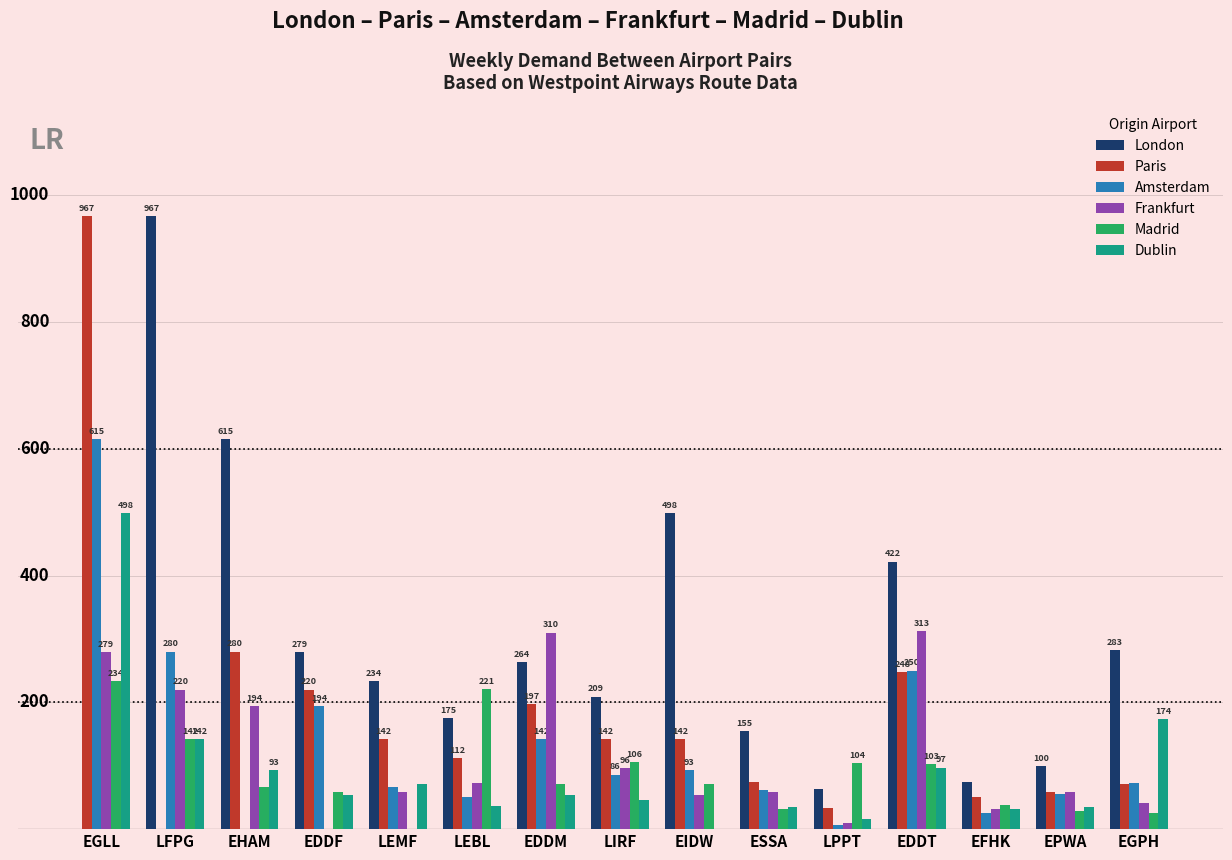

Is the value of London at LFPG greater than the value of Madrid at LPPT?

Yes